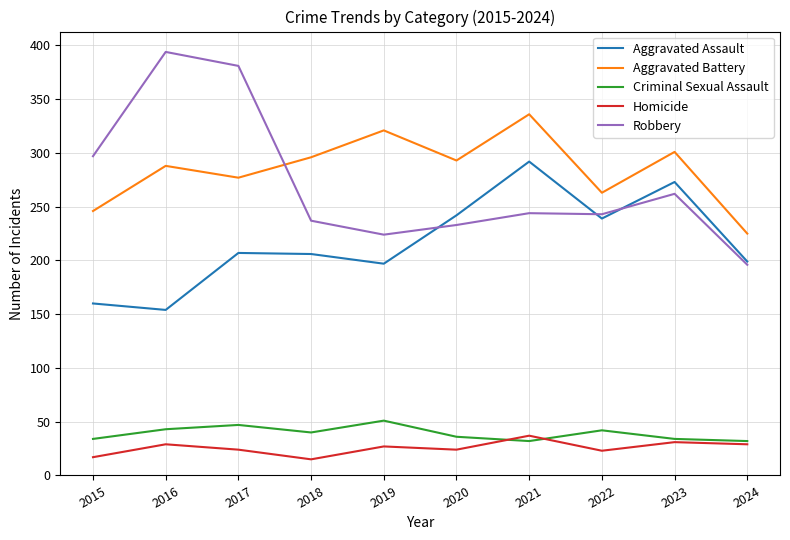

What is the difference between the highest and lowest values at 2015?

280